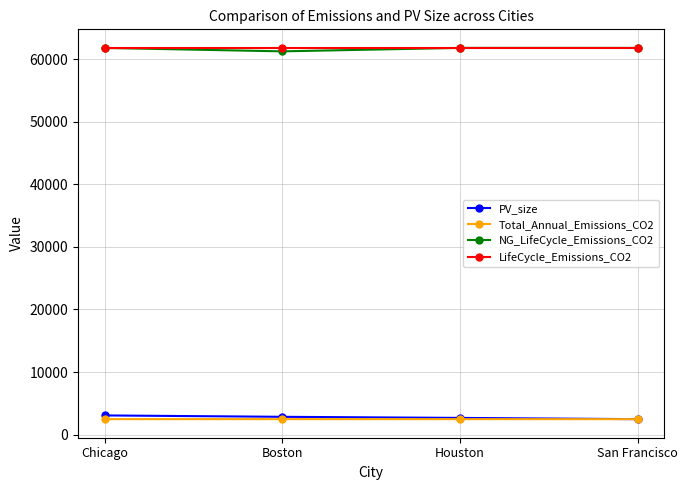

How many data points in PV_size are less than 2846?

2